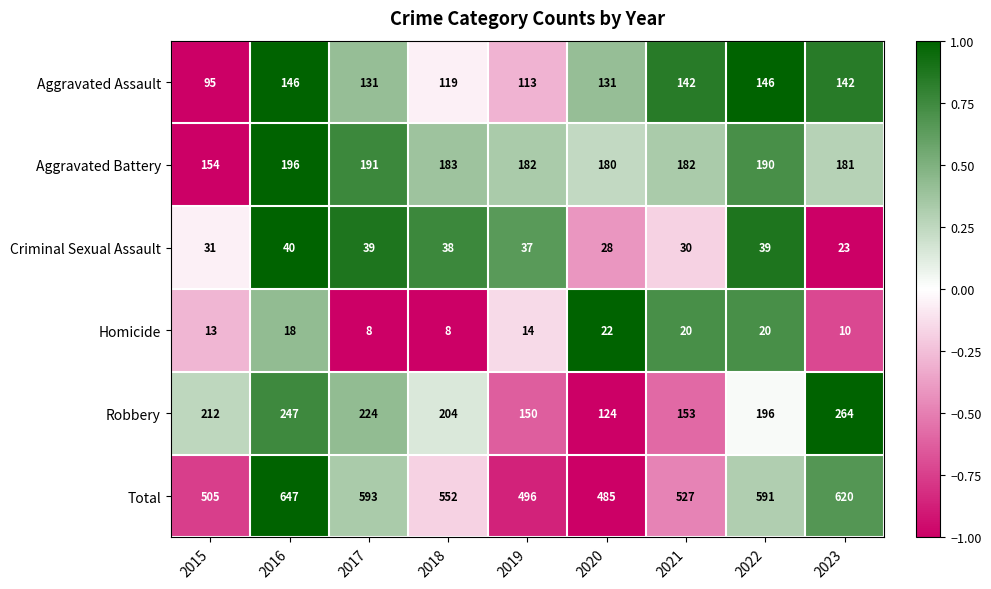

Count the number of categories in the chart.

9